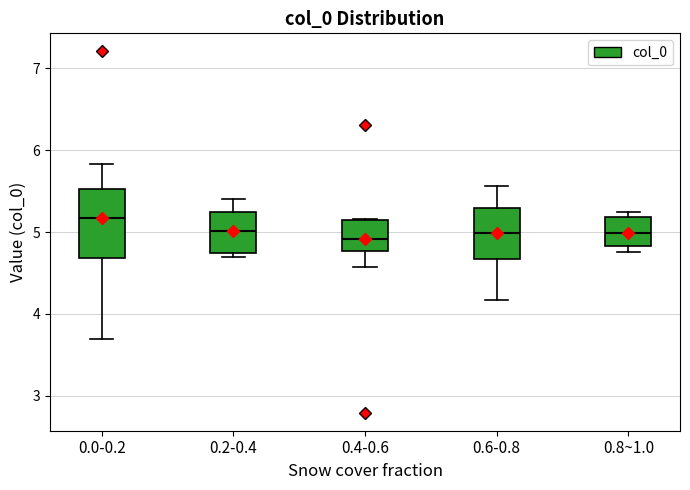

Where is the upper edge of the box for 0.4-0.6 on the y-axis? The values are not printed on the chart, so give them approximately, as read against the axis.

5.2